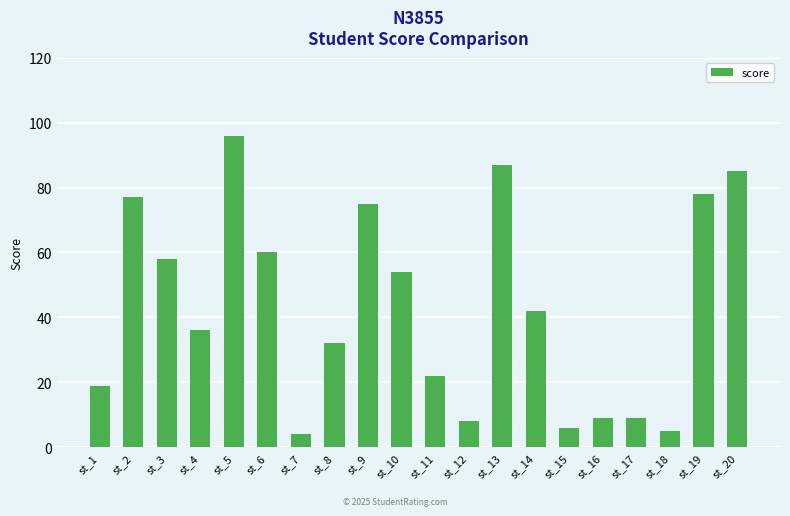

What is the value of the 2nd bar from the left?

77